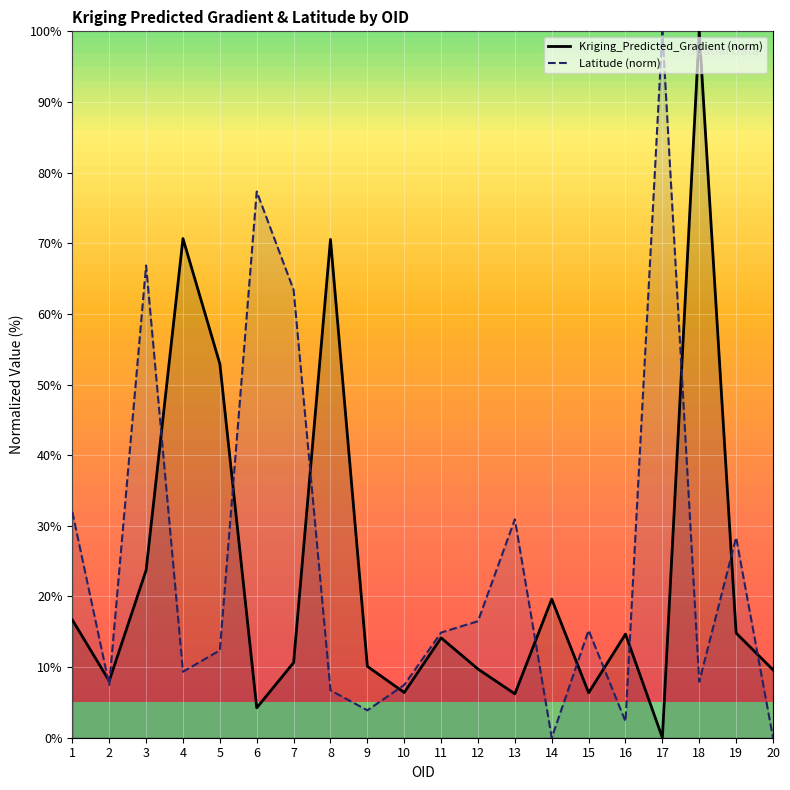

Reading left to right, extract all data points from this chart.

Kriging_Predicted_Gradient (norm): 16.7	8.0	23.7	70.7	52.9	4.2	10.6	70.5	10.1	6.4	14.1	9.7	6.2	19.6	6.4	14.7	0.0	100.0	14.8	9.6
Latitude (norm): 31.9	7.5	66.9	9.3	12.4	77.3	63.4	6.7	3.9	7.5	14.9	16.5	30.9	0.0	15.2	2.3	100.0	7.9	28.4	0.0